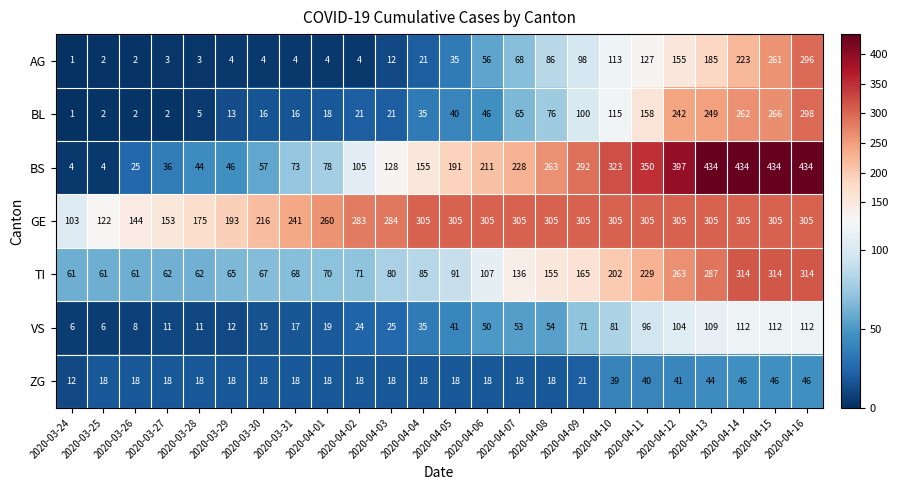

The GE series shows 241 at 2020-03-31. True or false?

True